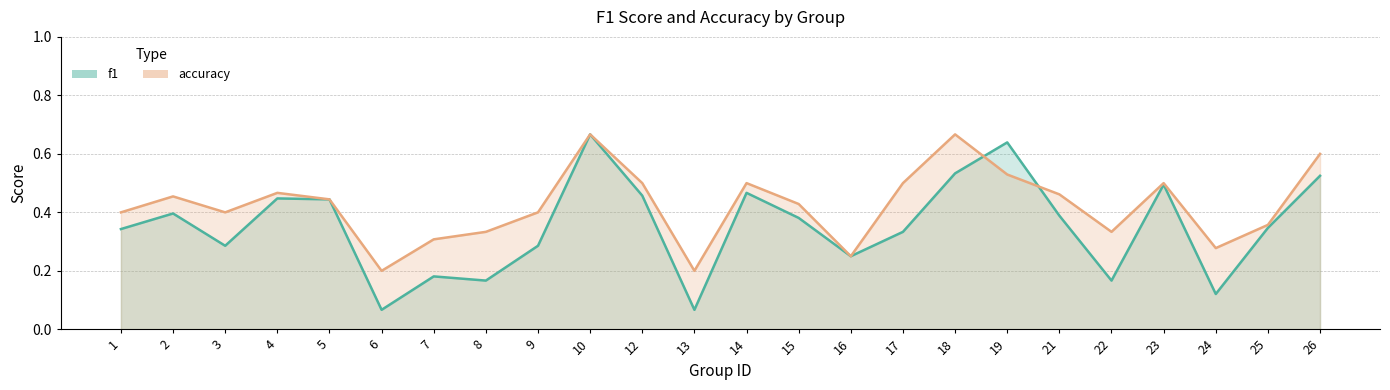

What is the difference between the maximum and second lowest values in the accuracy series?

0.5